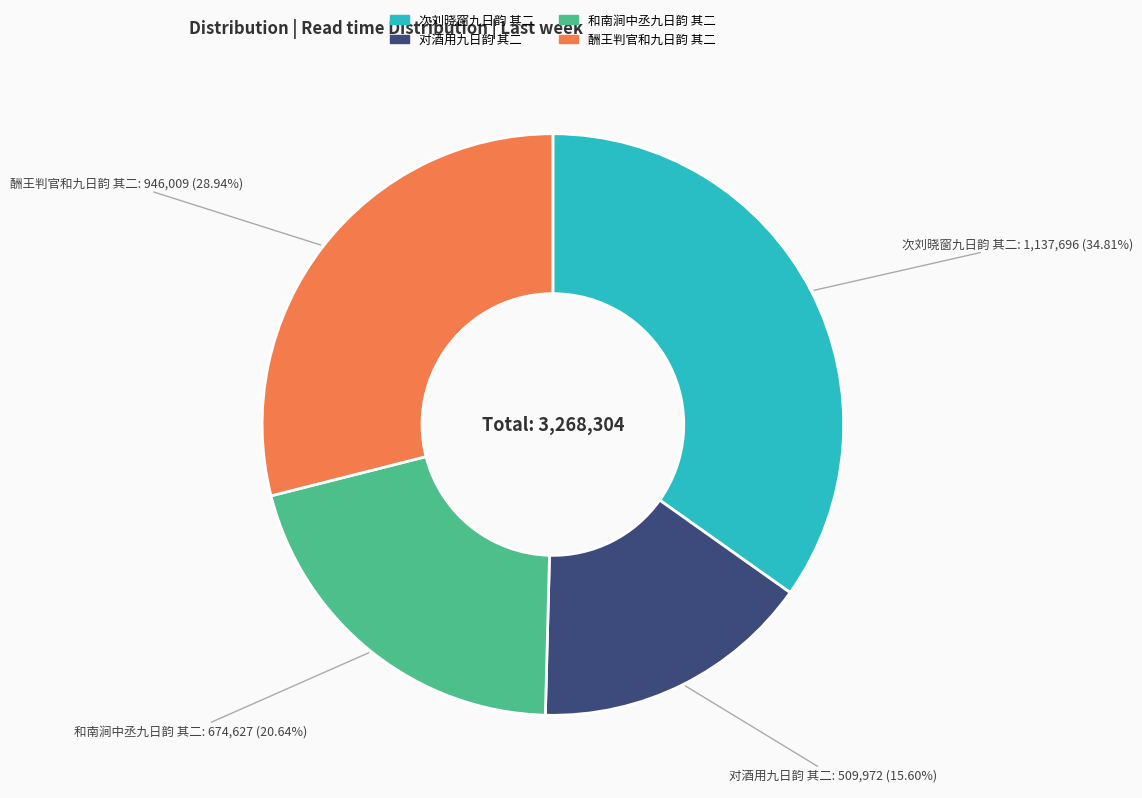

What percentage do 对酒用九日韵 其二 and 酬王判官和九日韵 其二 together represent?

44.5%